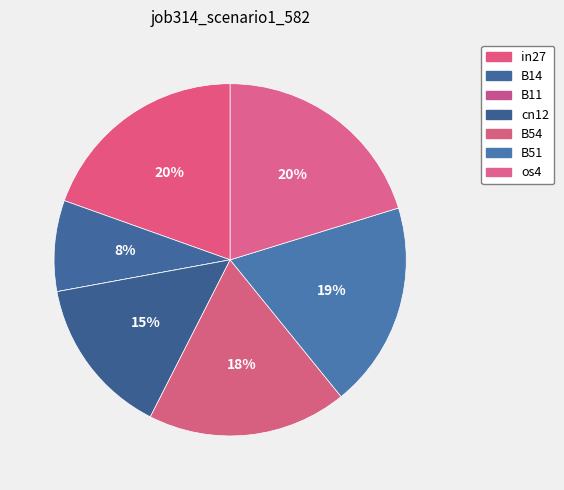

What is the largest slice in the pie chart?

os4